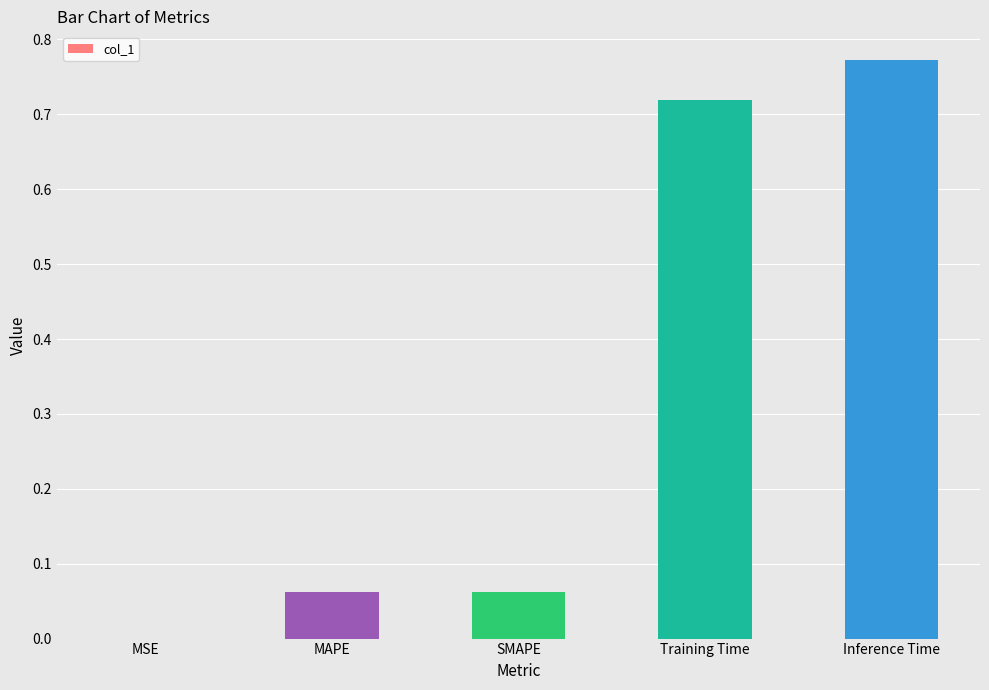

At which category does the chart reach its peak across all series?

Inference Time